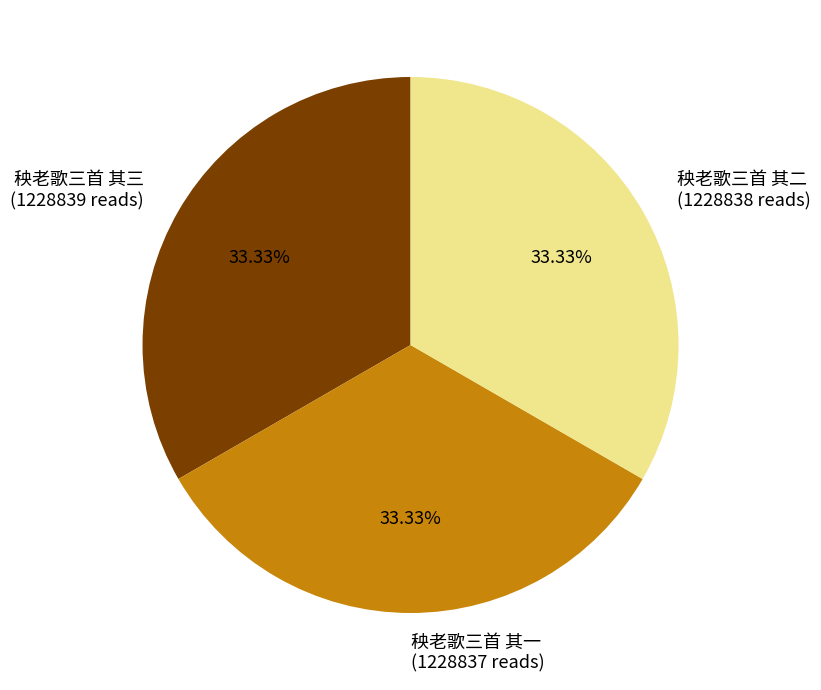

Approximately how many times larger is the value at 秧老歌三首 其一 (1228837 reads) compared to 秧老歌三首 其二 (1228838 reads)?

1.0